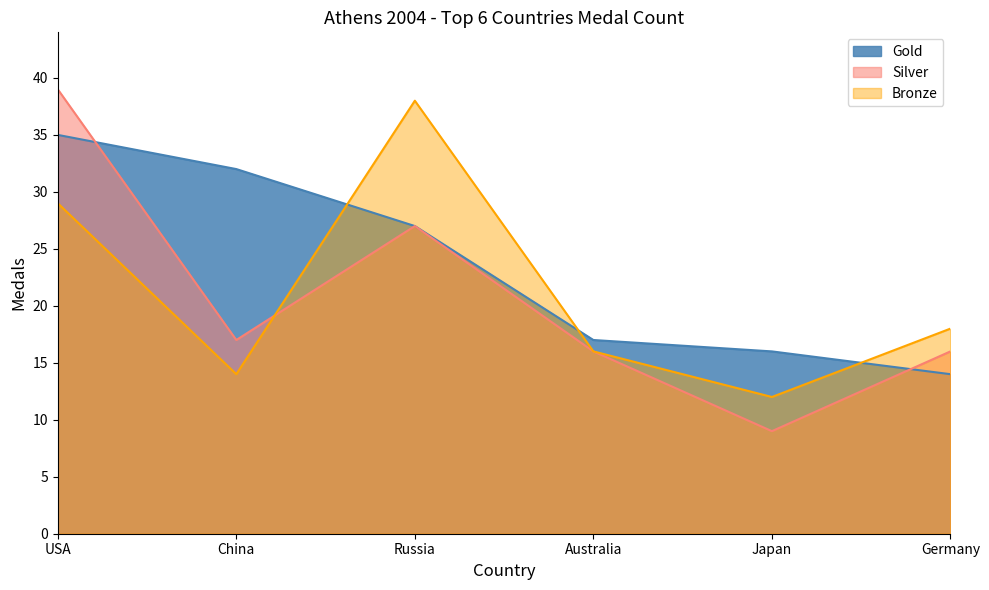

How many interior local valleys does the Silver series have?

2